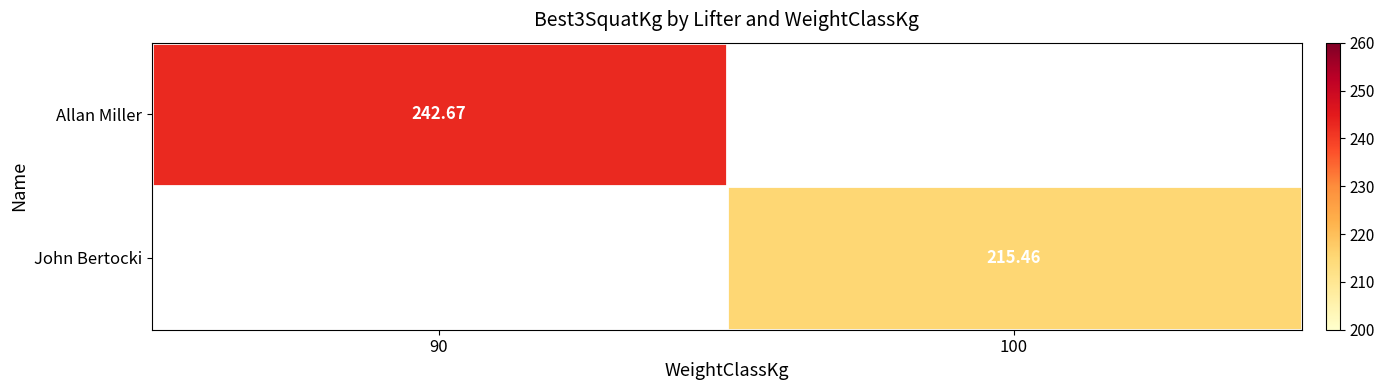

The value of Allan Miller at 100 is 94.9. True or false?

False